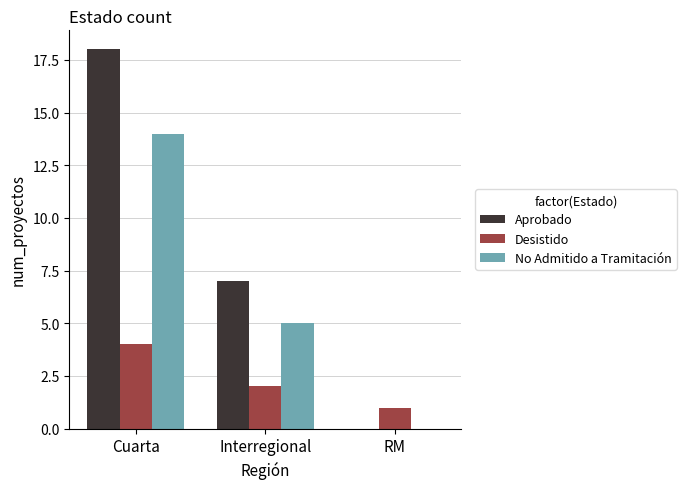

Between Cuarta and Interregional, which series saw the biggest shift?

Aprobado